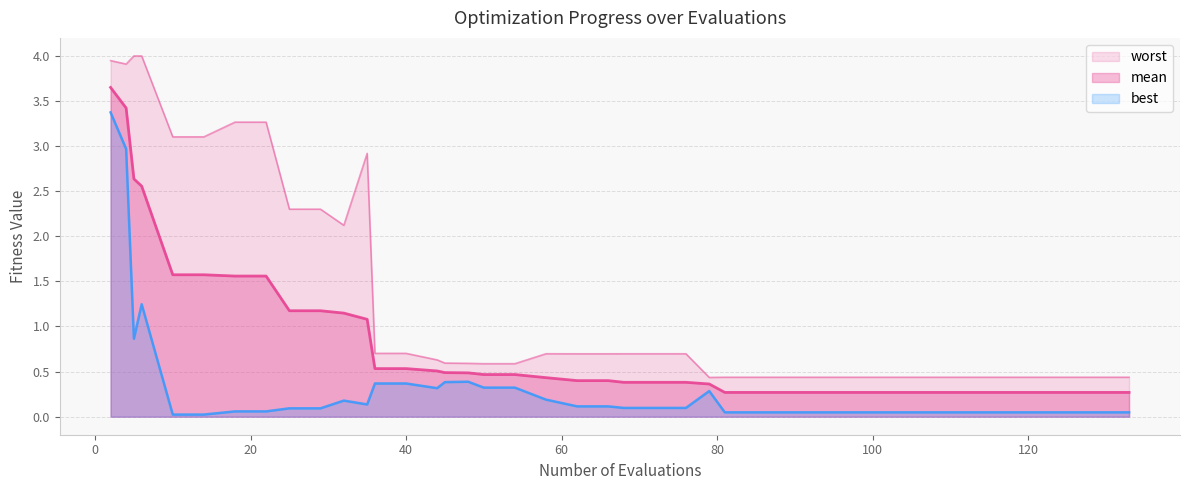

How many interior local peaks does the worst series have?

2